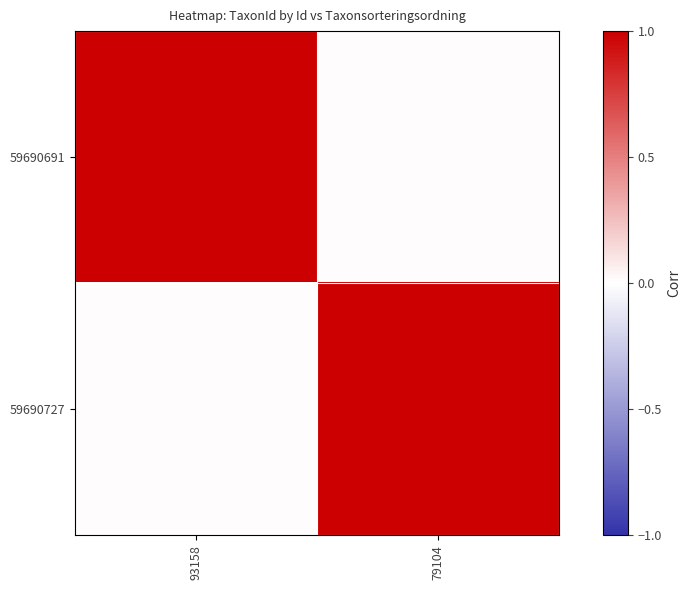

Reading left to right, extract all data points from this chart.

59690691: 93158=1.0	79104=0.0
59690727: 93158=0.0	79104=1.0